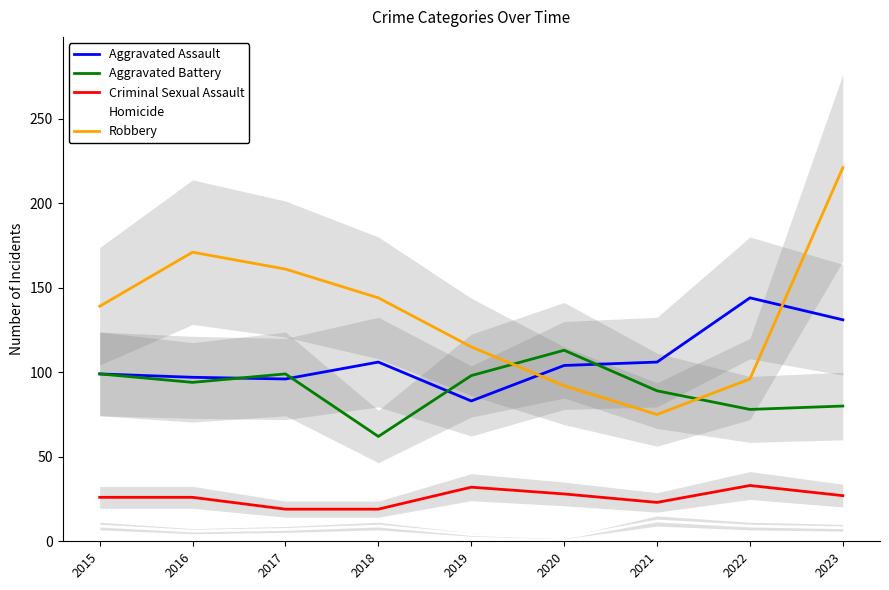

What is the difference between the highest and lowest values at 2016?

165